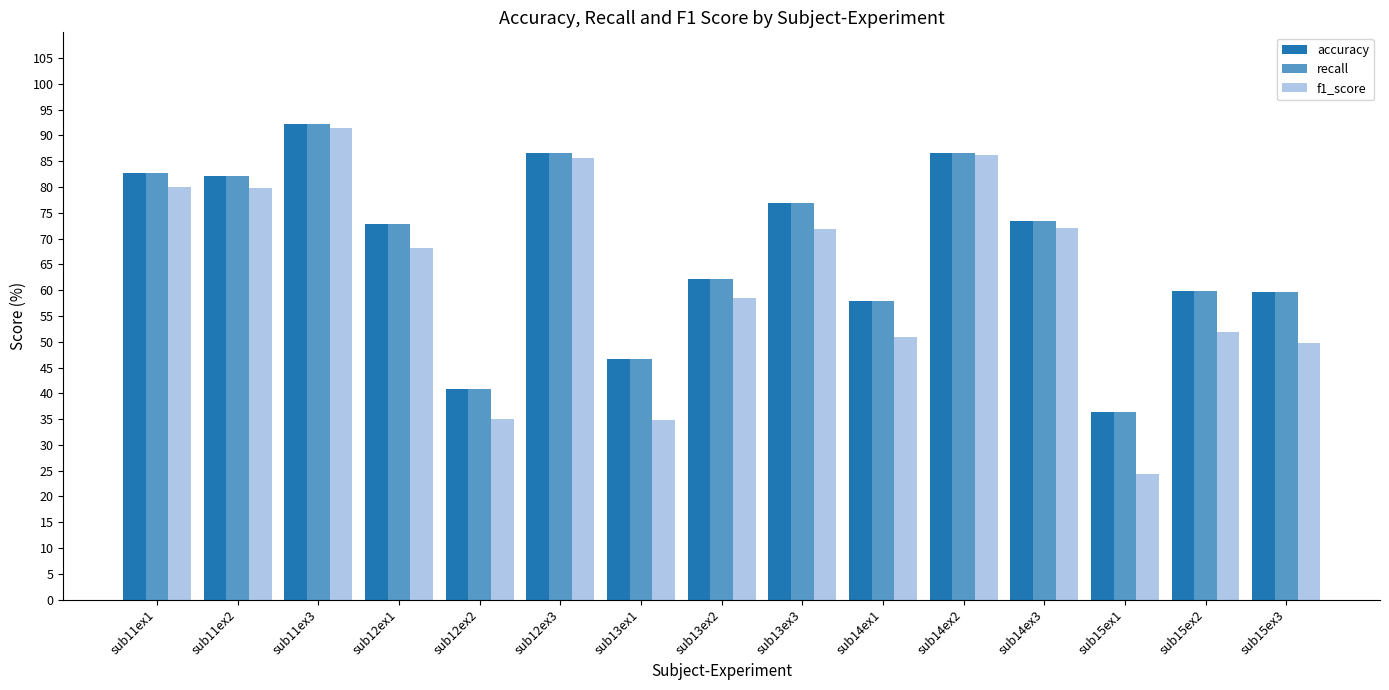

What is the difference between the highest and lowest values at sub12ex2?

5.8